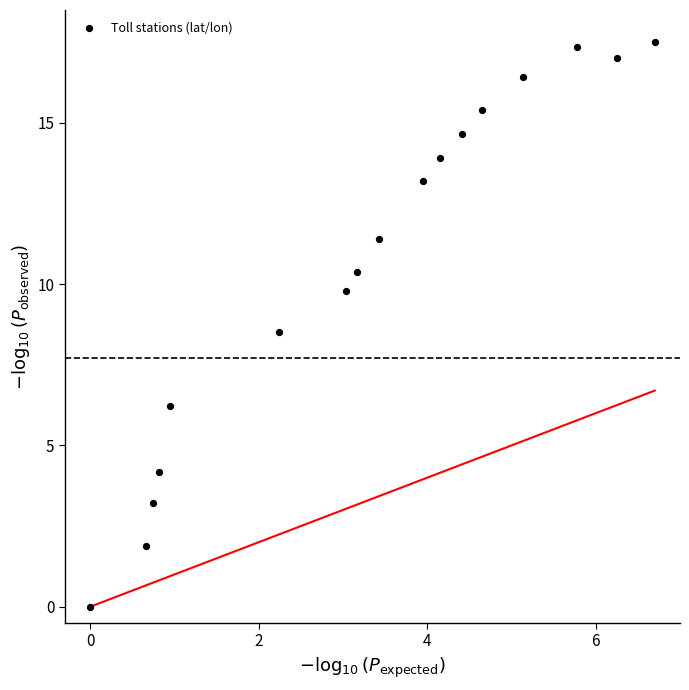

What is the range of Y values (max minus min)?

17.5